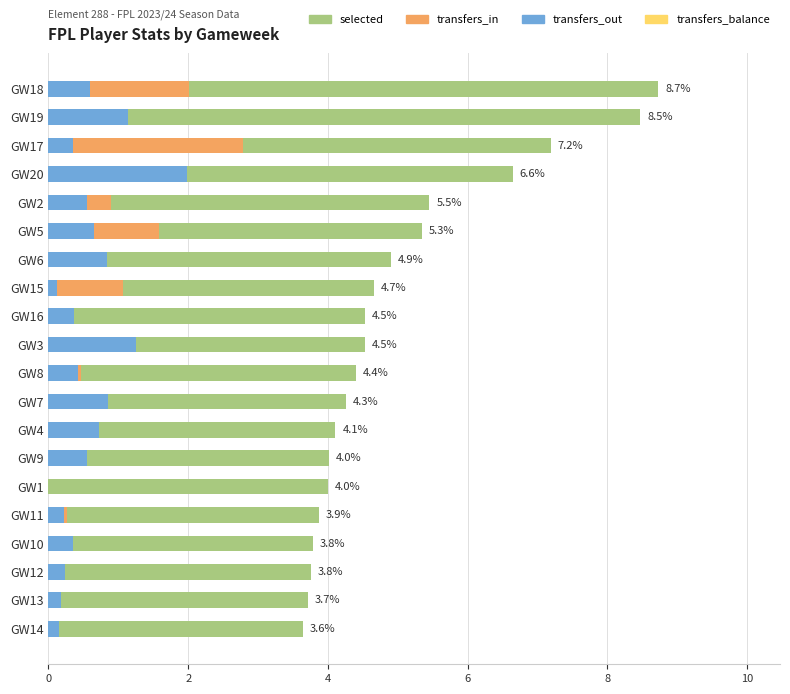

Is it true that transfers_out equals 1.4 at GW7?

False